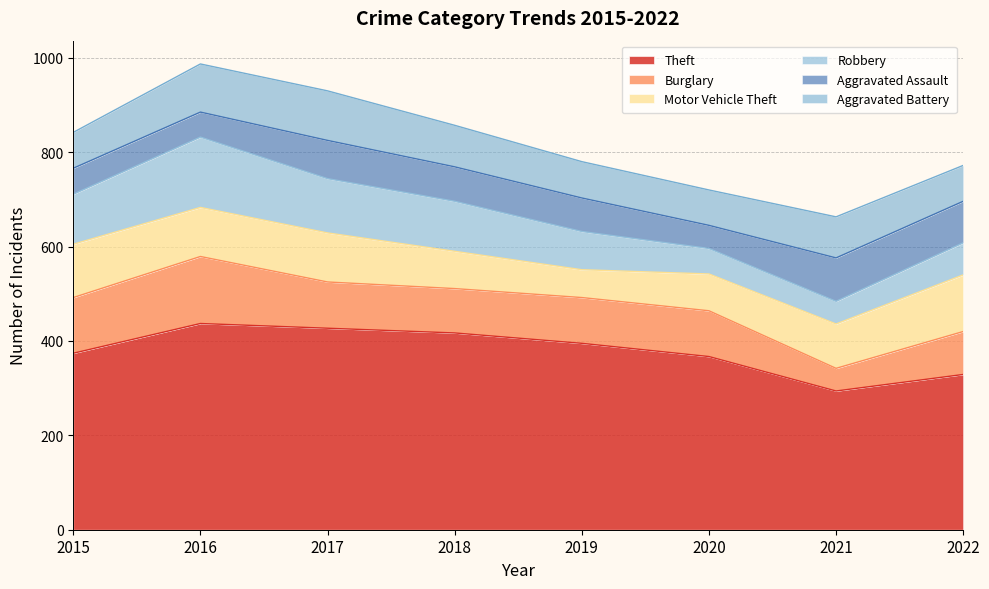

Between which two adjacent categories do Burglary and Robbery first intersect?

2015 and 2016